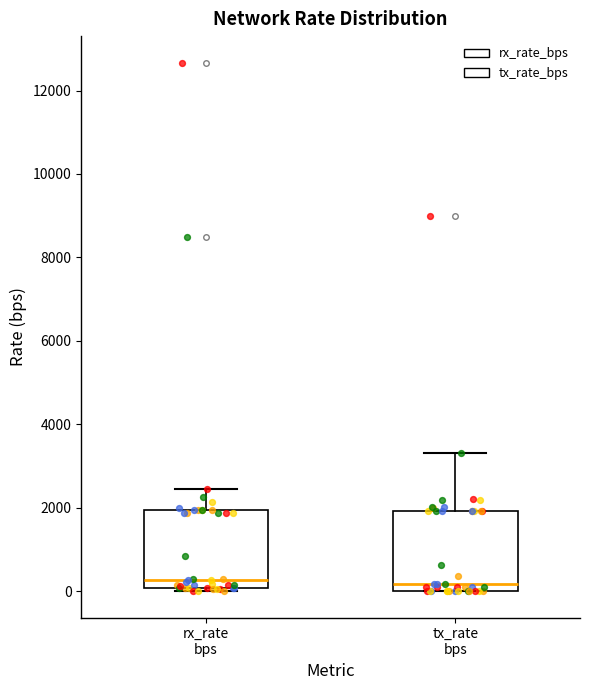

Reading left to right, transcribe this box plot: for each box, give where its median line is, the range the box spans, and where its two whiskers end, as read against the y-axis. The values are not printed on the chart, so give them approximately, as read against the axis.

rx_rate bps: median 200, box 0 to 2000, whiskers 0 (just below the box's lower edge) to 2400
tx_rate bps: median 200, box 0 to 2000, whiskers 0 to 3400